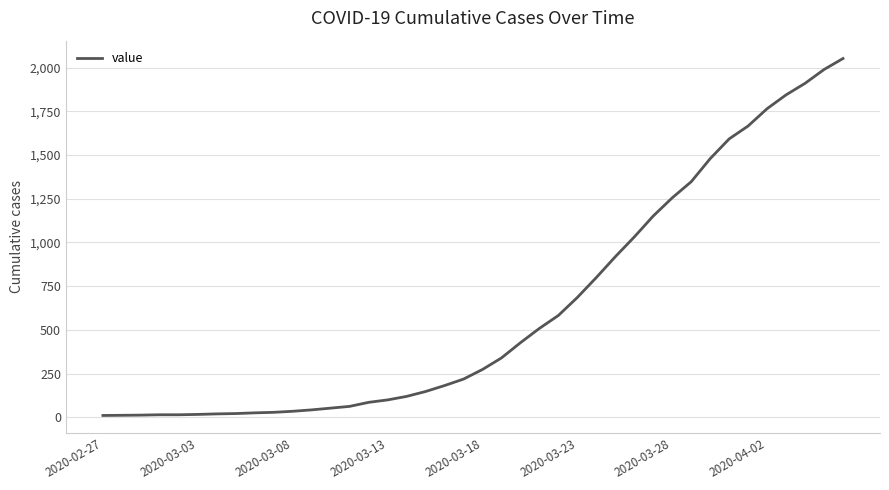

How many lines are shown in the chart?

1